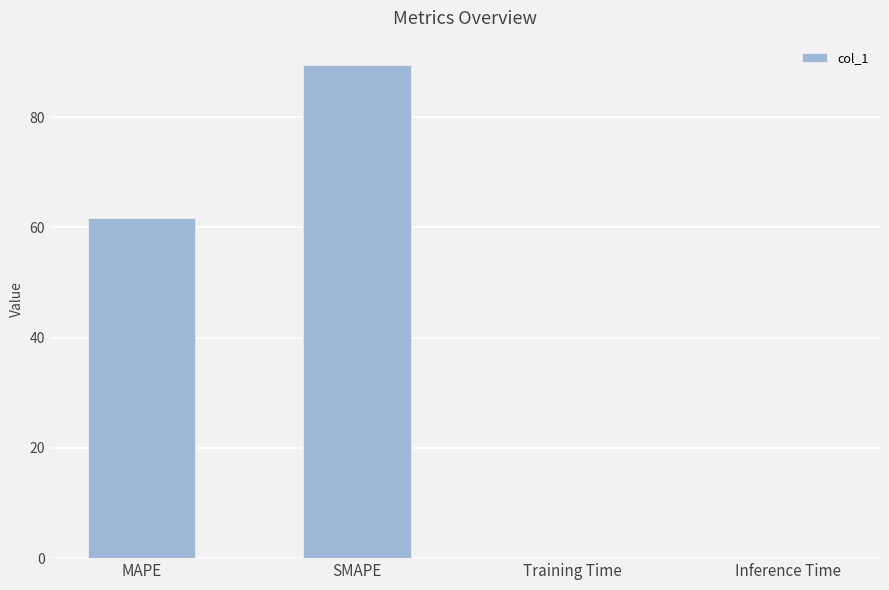

The chart shows a value of 89.4 at SMAPE. True or false?

True